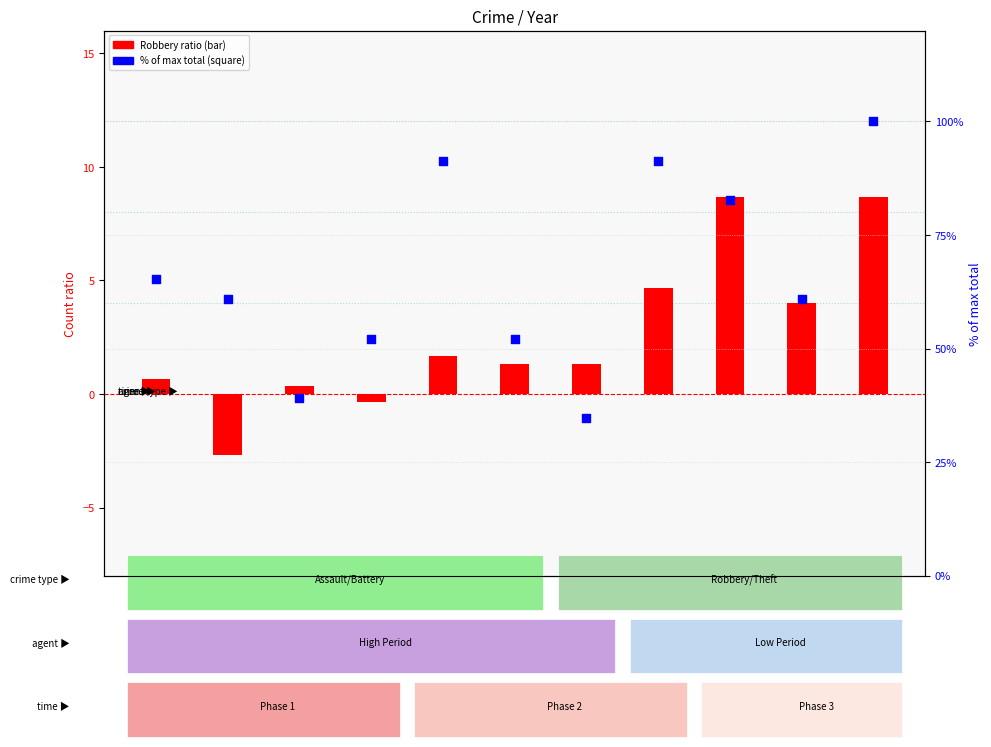

At which category is the sum across all series the highest?

2025